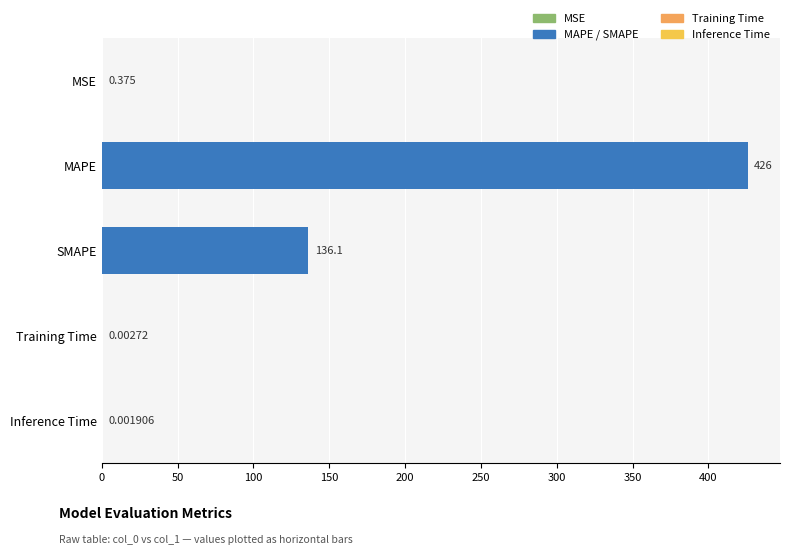

At which label is the value closest to 212?

SMAPE